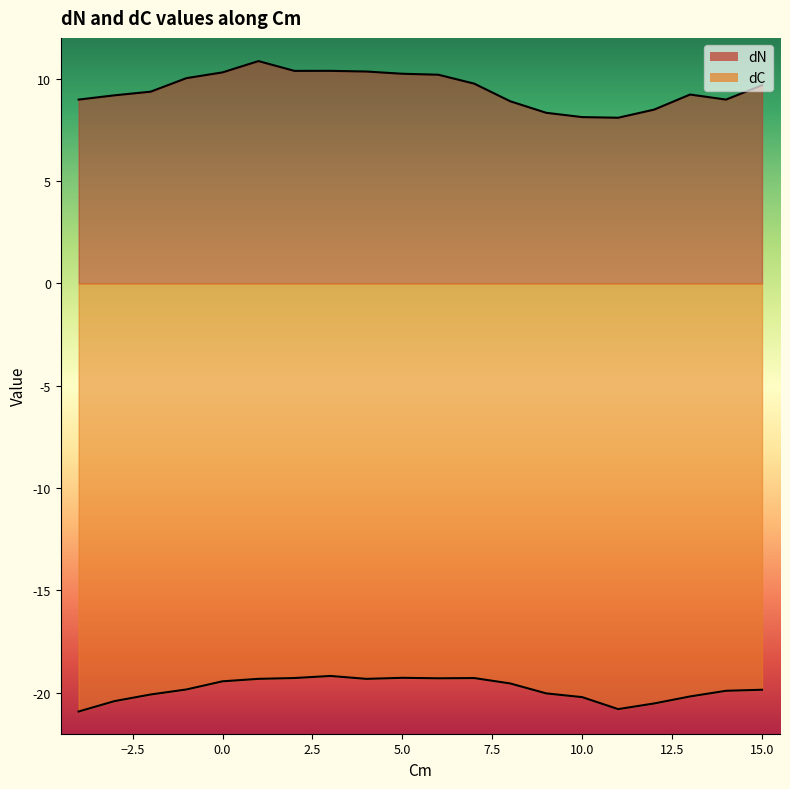

What value does the dN series have at 11?

8.1